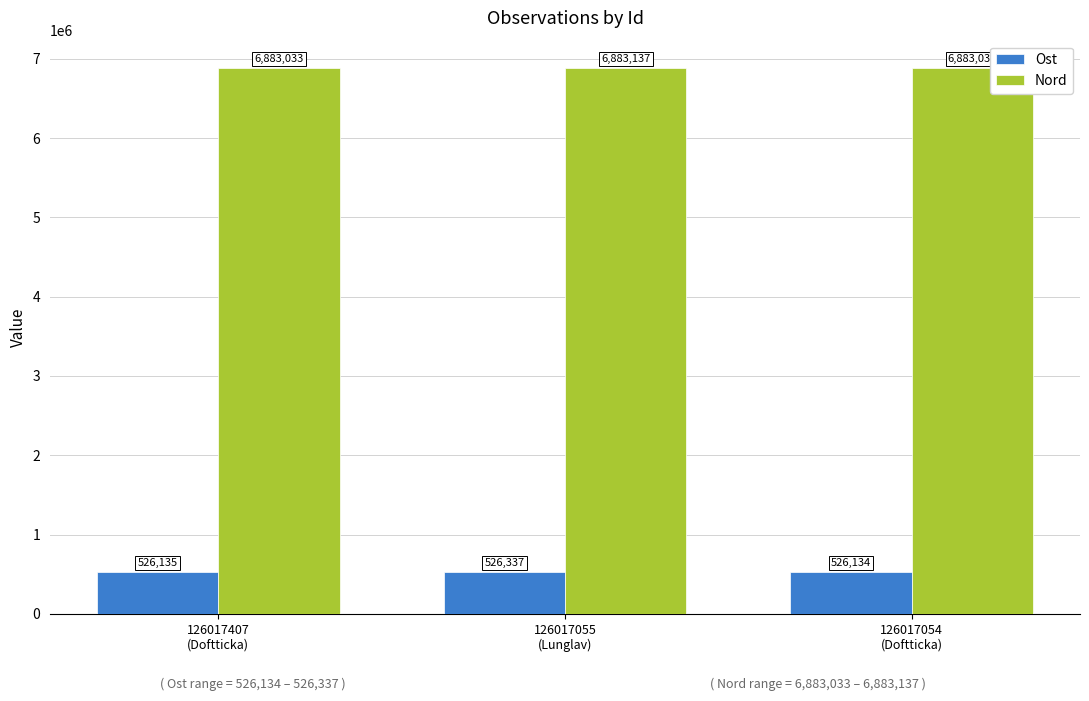

At 126017055
(Lunglav), list the series in order from largest to smallest.

Nord, Ost